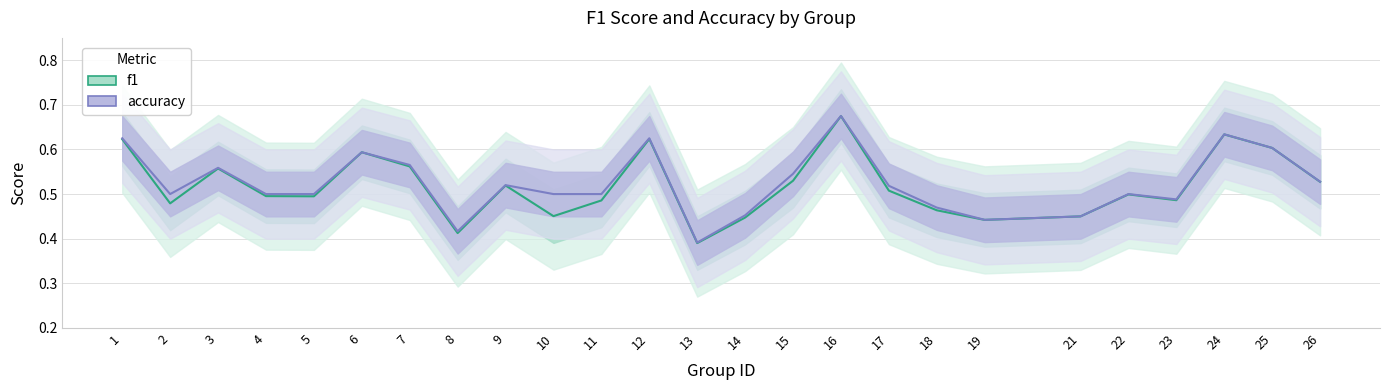

What is the value of the accuracy point at the 21st from the left?

0.5